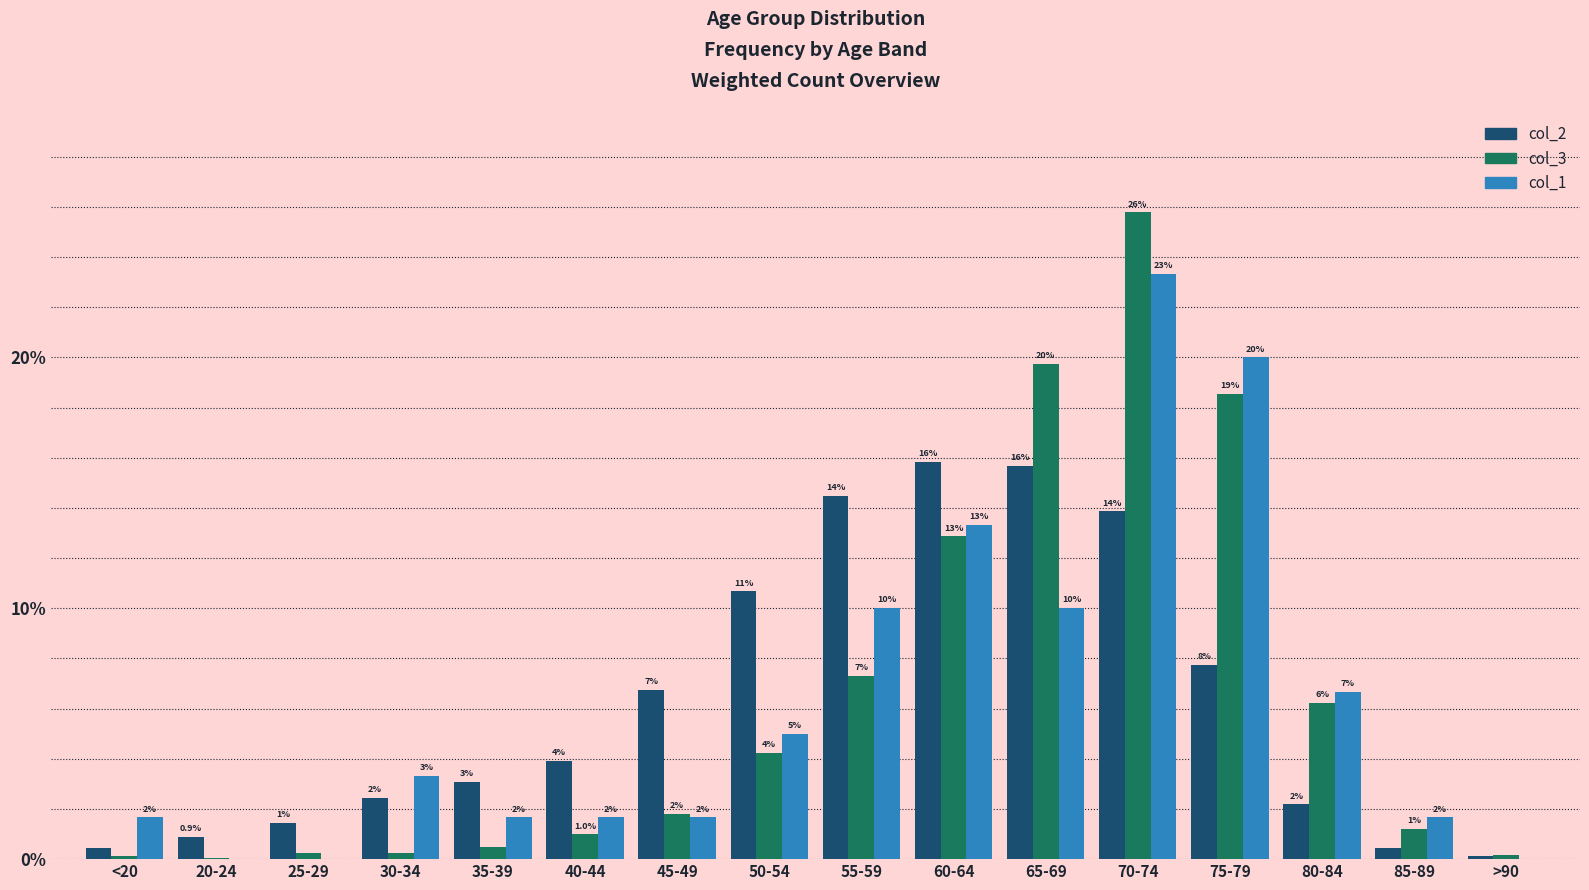

Are the bars grouped side by side (vs. stacked)?

Yes